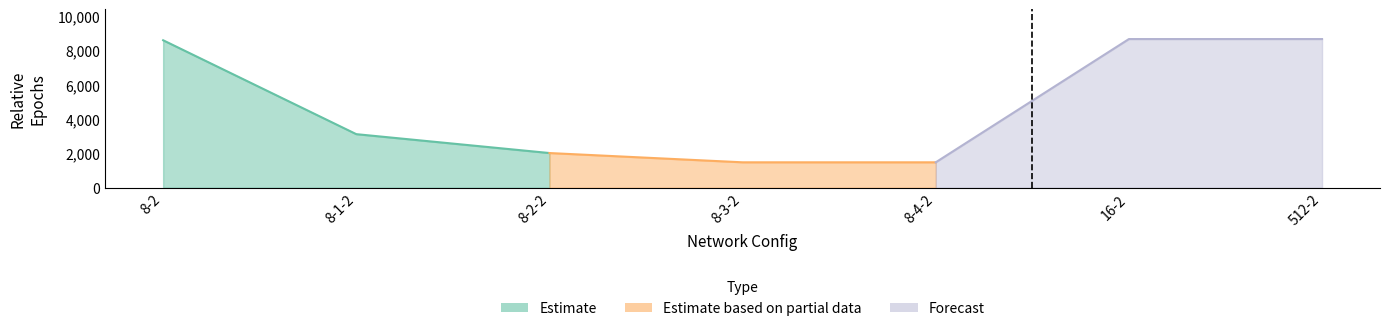

At which label does the data first exceed 3120?

8-2